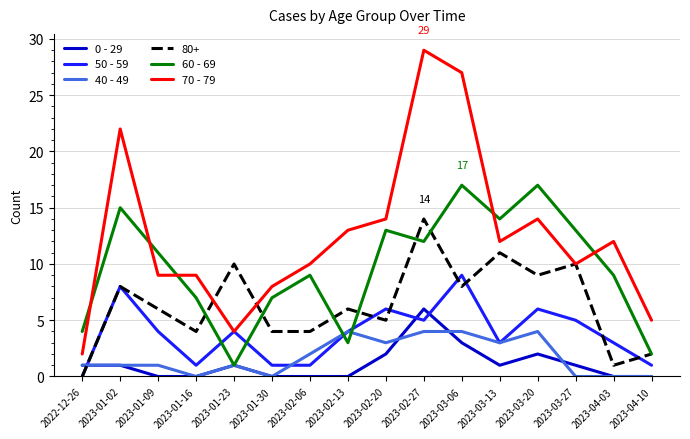

What is the total value across all series at 2023-01-09?

31